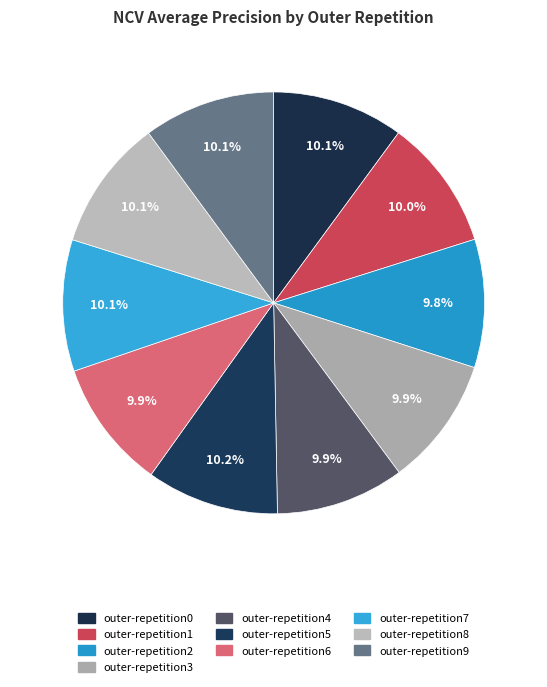

Is it true that outer-repetition2 is 10% of the pie?

True